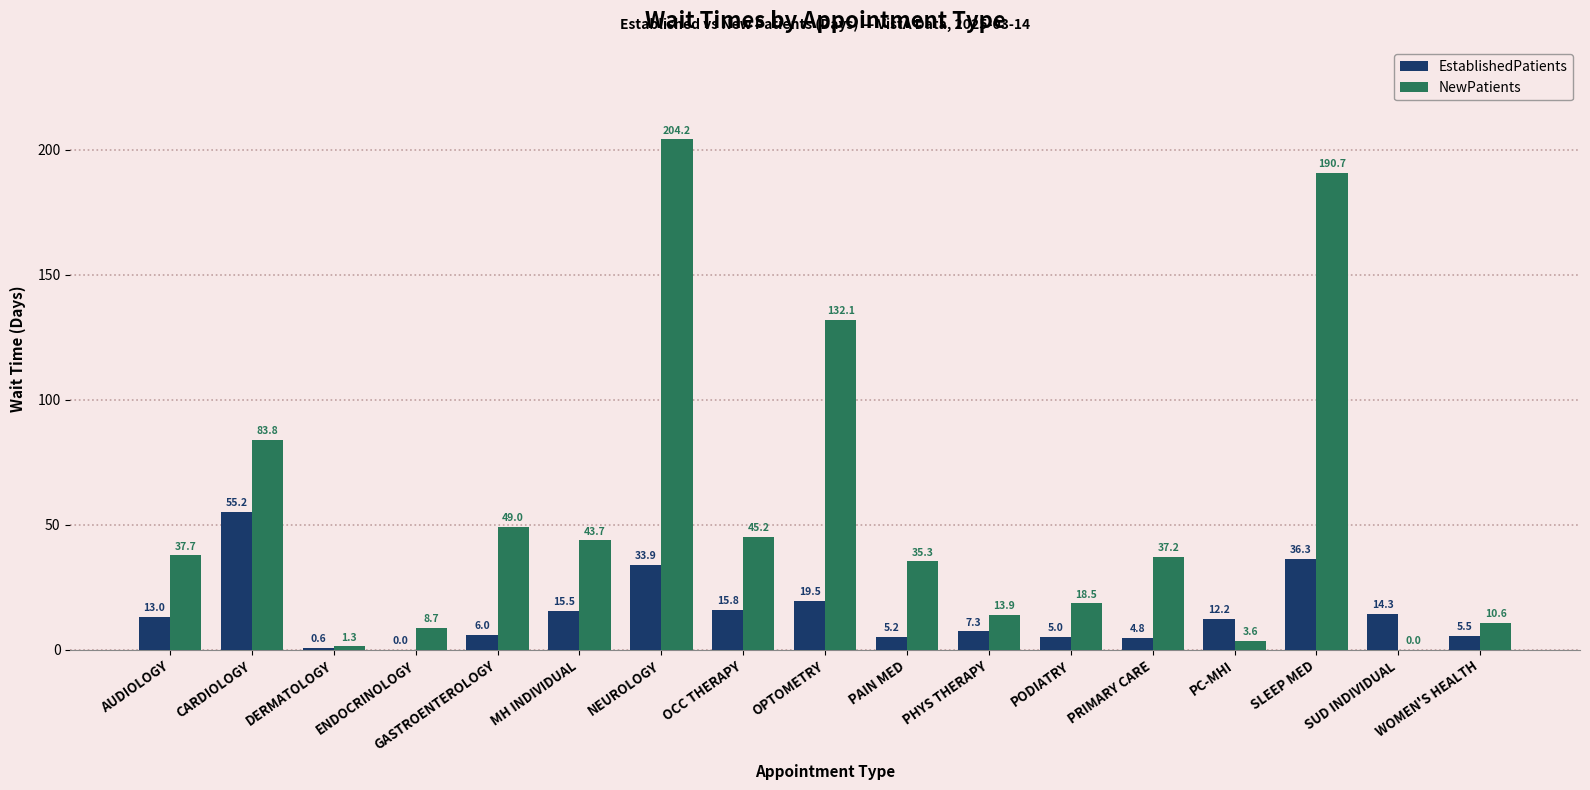

How many positive values does the EstablishedPatients series have?

16